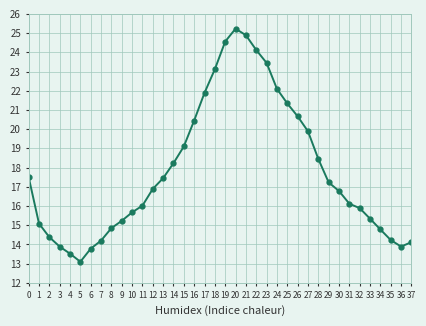

What is the minimum value shown in the chart?

13.1